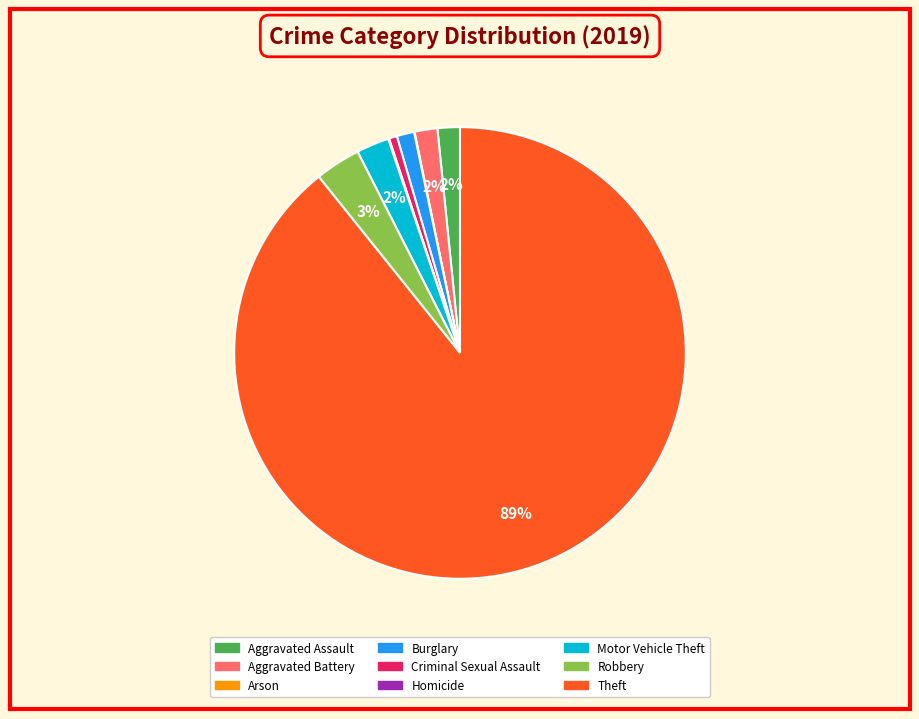

The Motor Vehicle Theft slice represents 2% of the pie. True or false?

True